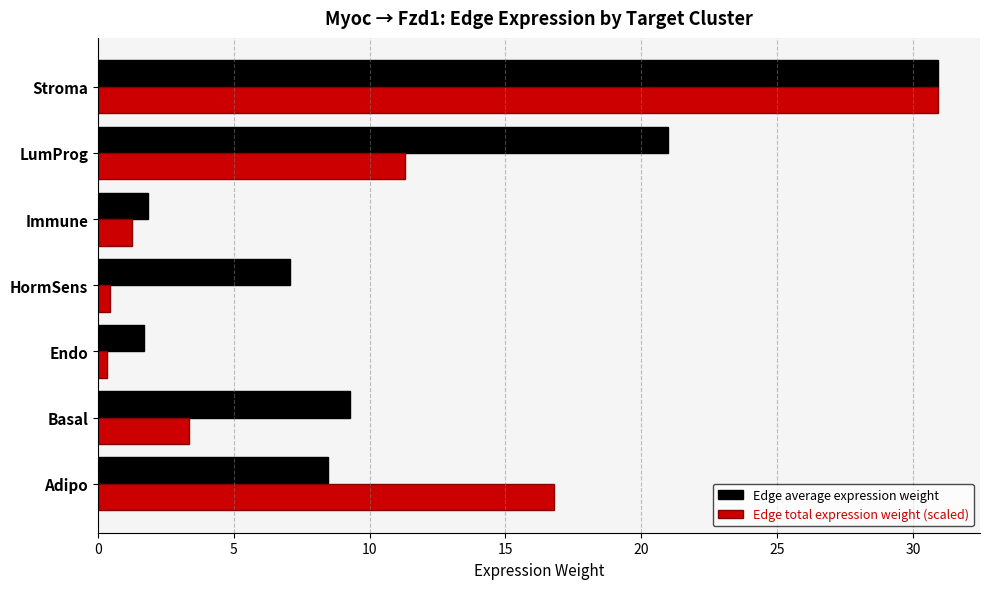

Is it true that Edge average expression weight equals 9.3 at Basal?

True